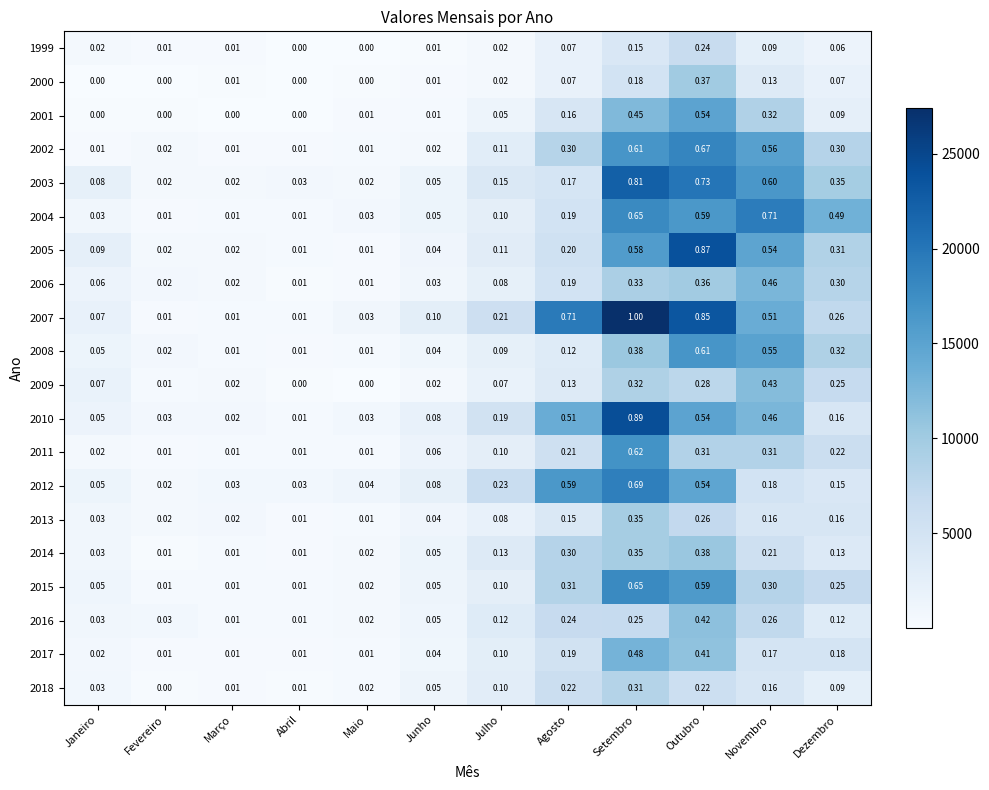

Which label corresponds to the largest value in the chart?

Setembro